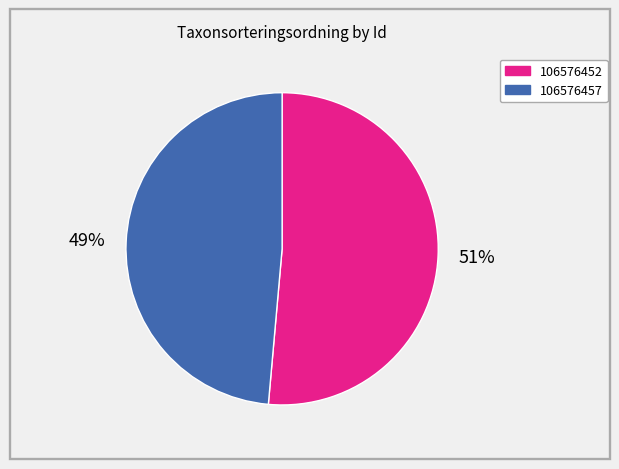

The 106576457 slice represents 63% of the pie. True or false?

False